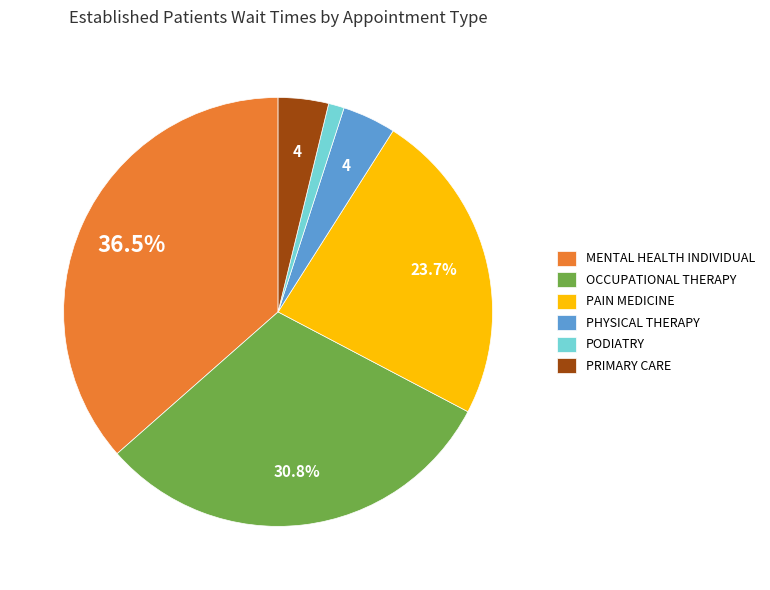

What is the ratio of the value at MENTAL HEALTH INDIVIDUAL to the value at PAIN MEDICINE?

1.5